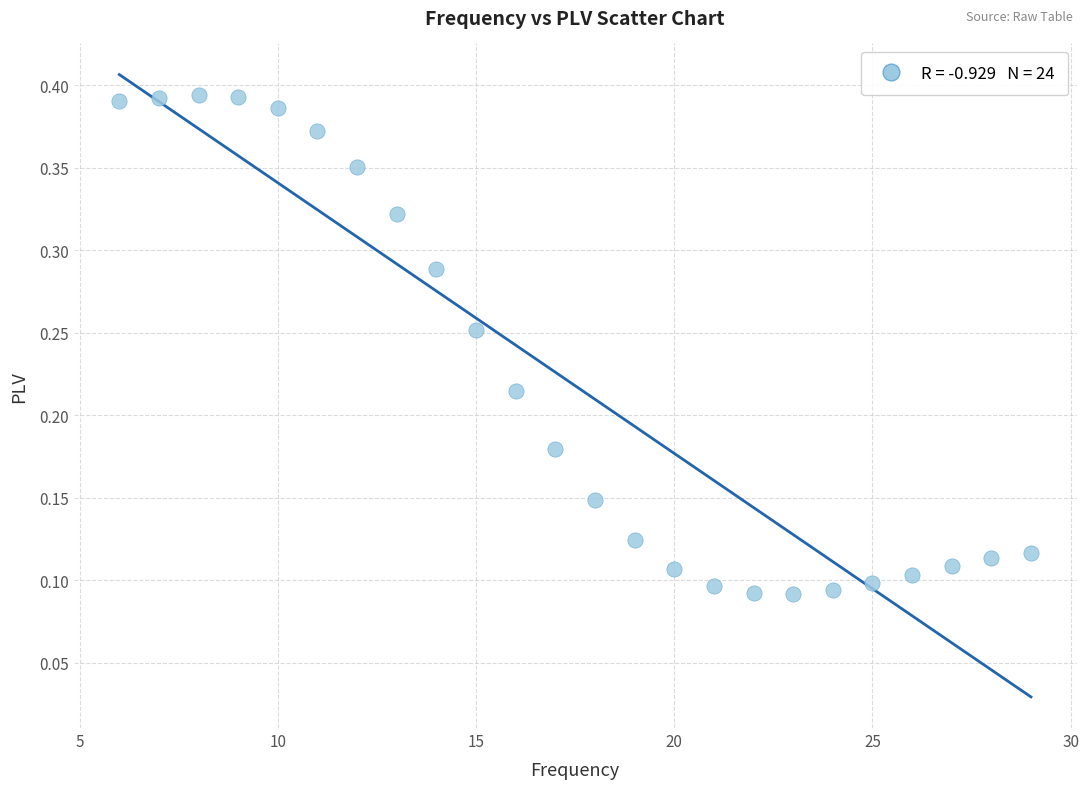

What is the range of X values (max minus min)?

23.0